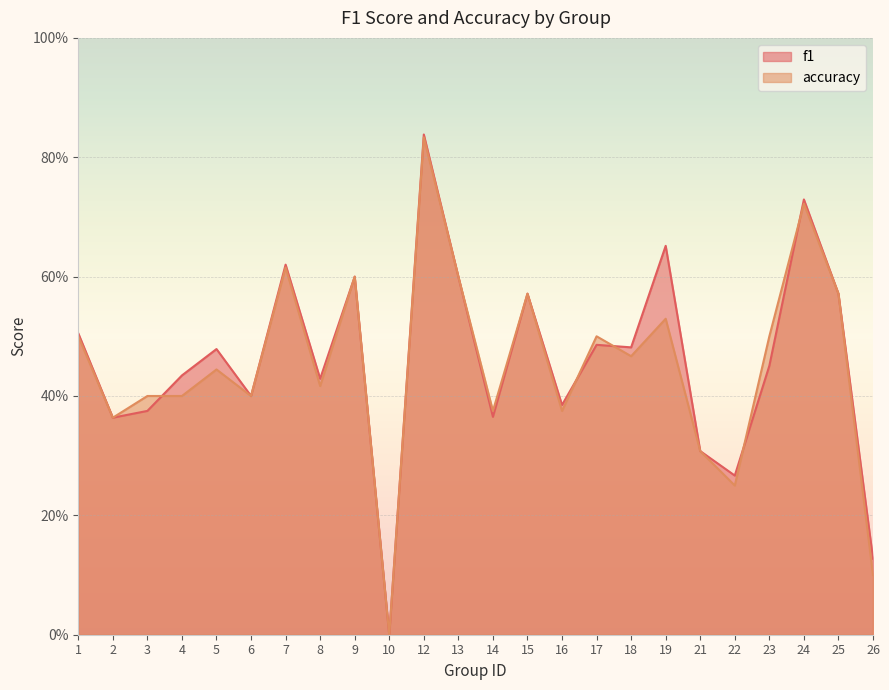

At which category is the sum across all series the highest?

12